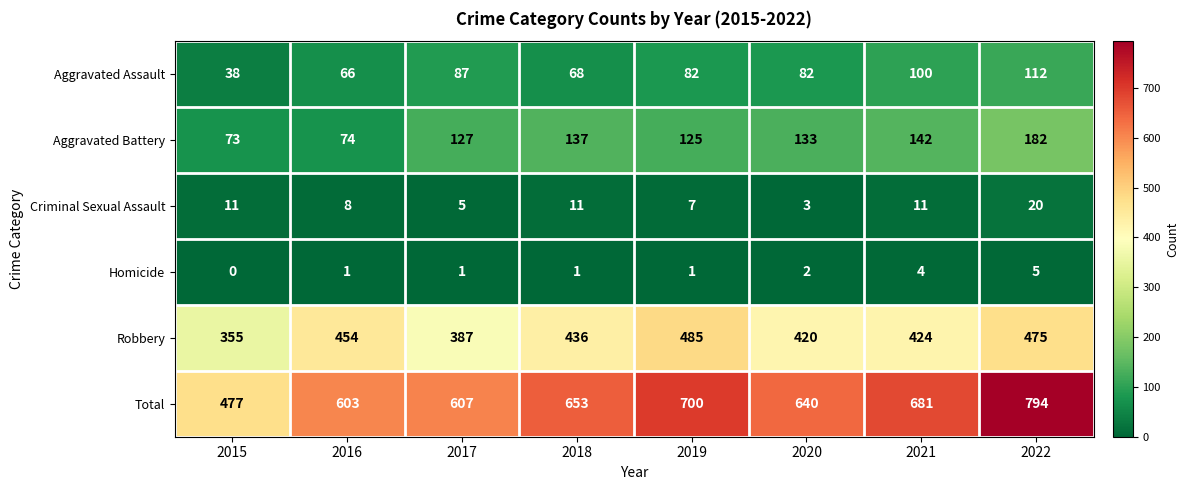

At 2022, list the series in order from smallest to largest.

Homicide, Criminal Sexual Assault, Aggravated Assault, Aggravated Battery, Robbery, Total